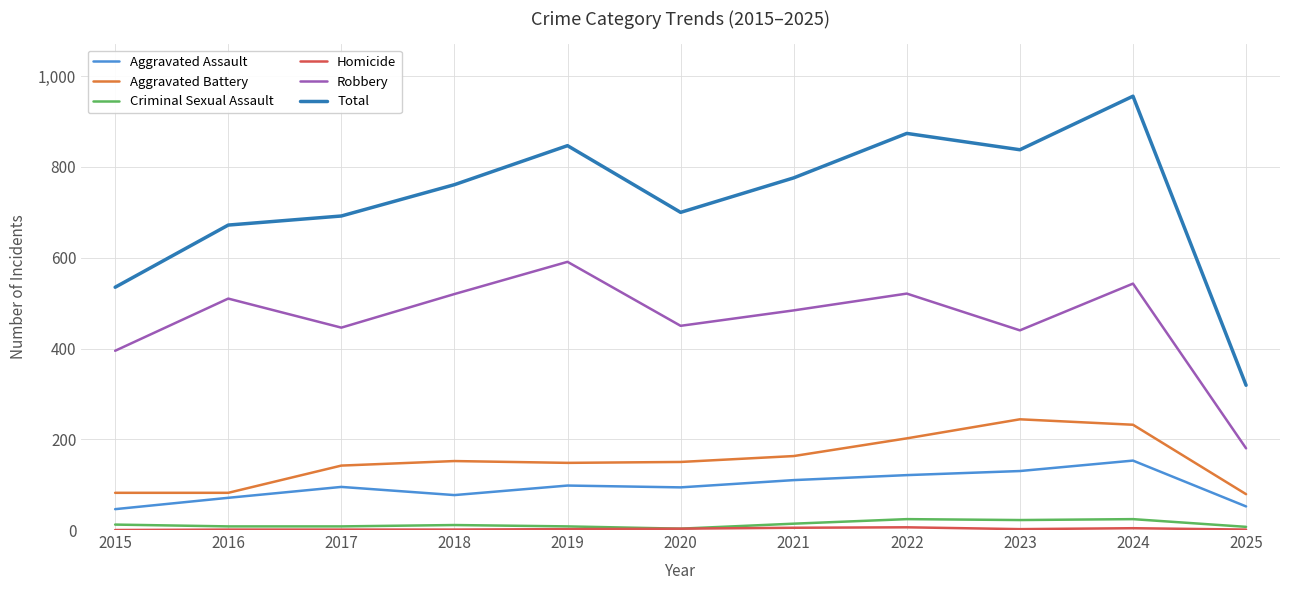

True or false: Aggravated Battery has a value of 274 at 2018.

False